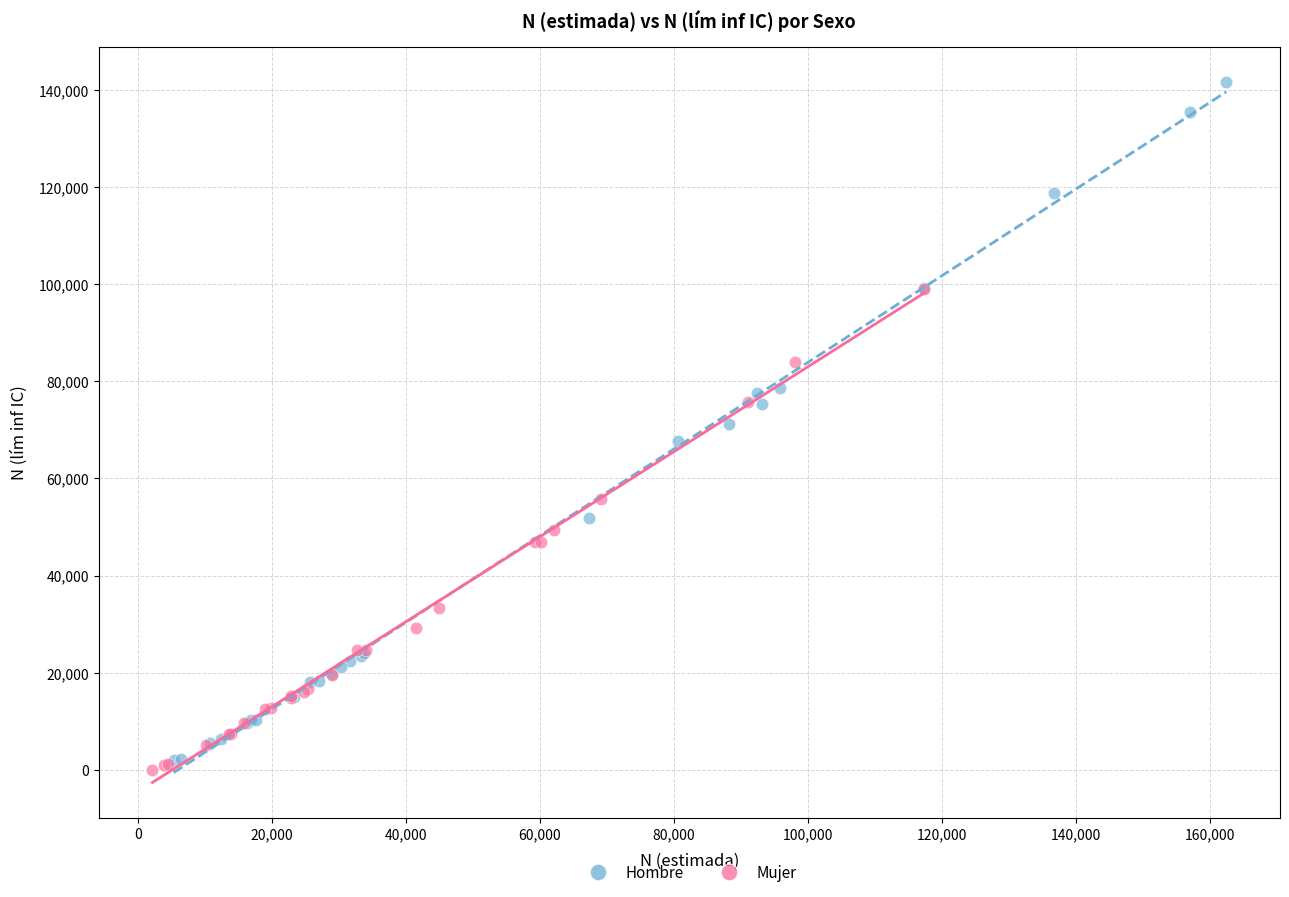

Which series reaches the minimum Y coordinate?

Mujer